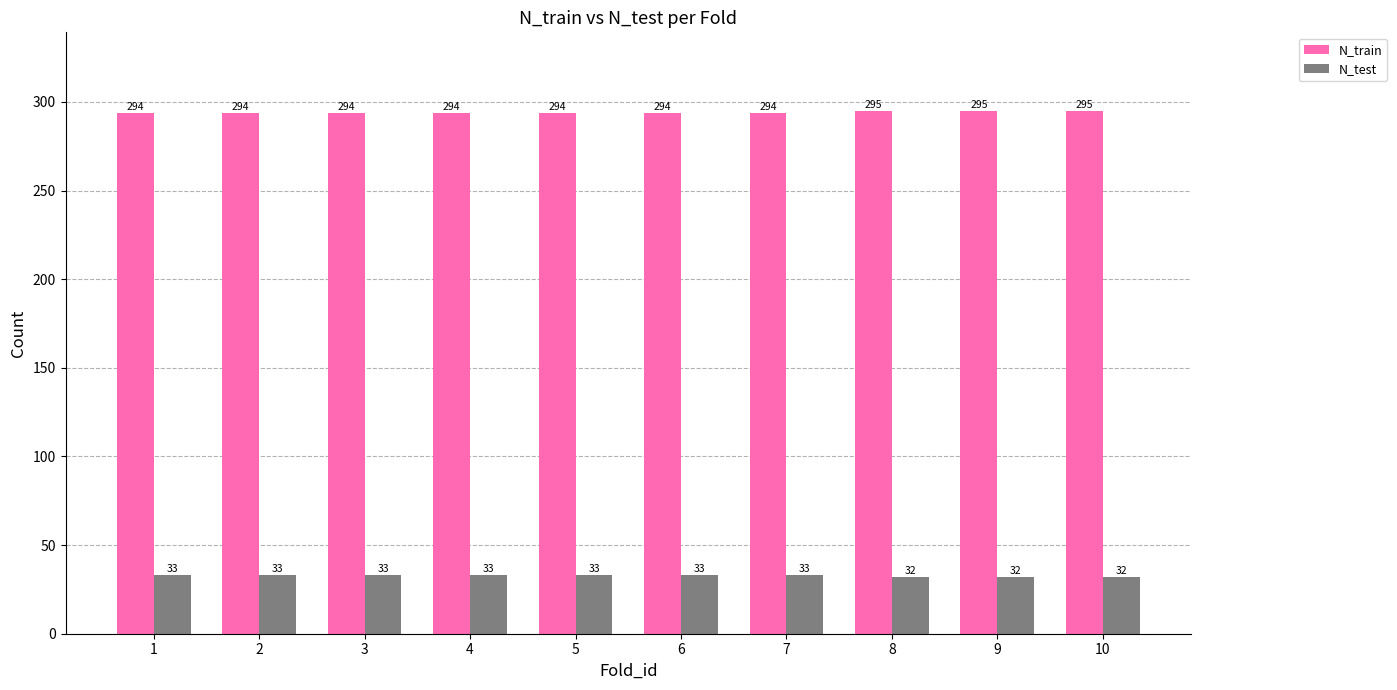

Reading right to left, extract all data points from this chart.

N_train: 10=295	9=295	8=295	7=294	6=294	5=294	4=294	3=294	2=294	1=294
N_test: 10=32	9=32	8=32	7=33	6=33	5=33	4=33	3=33	2=33	1=33